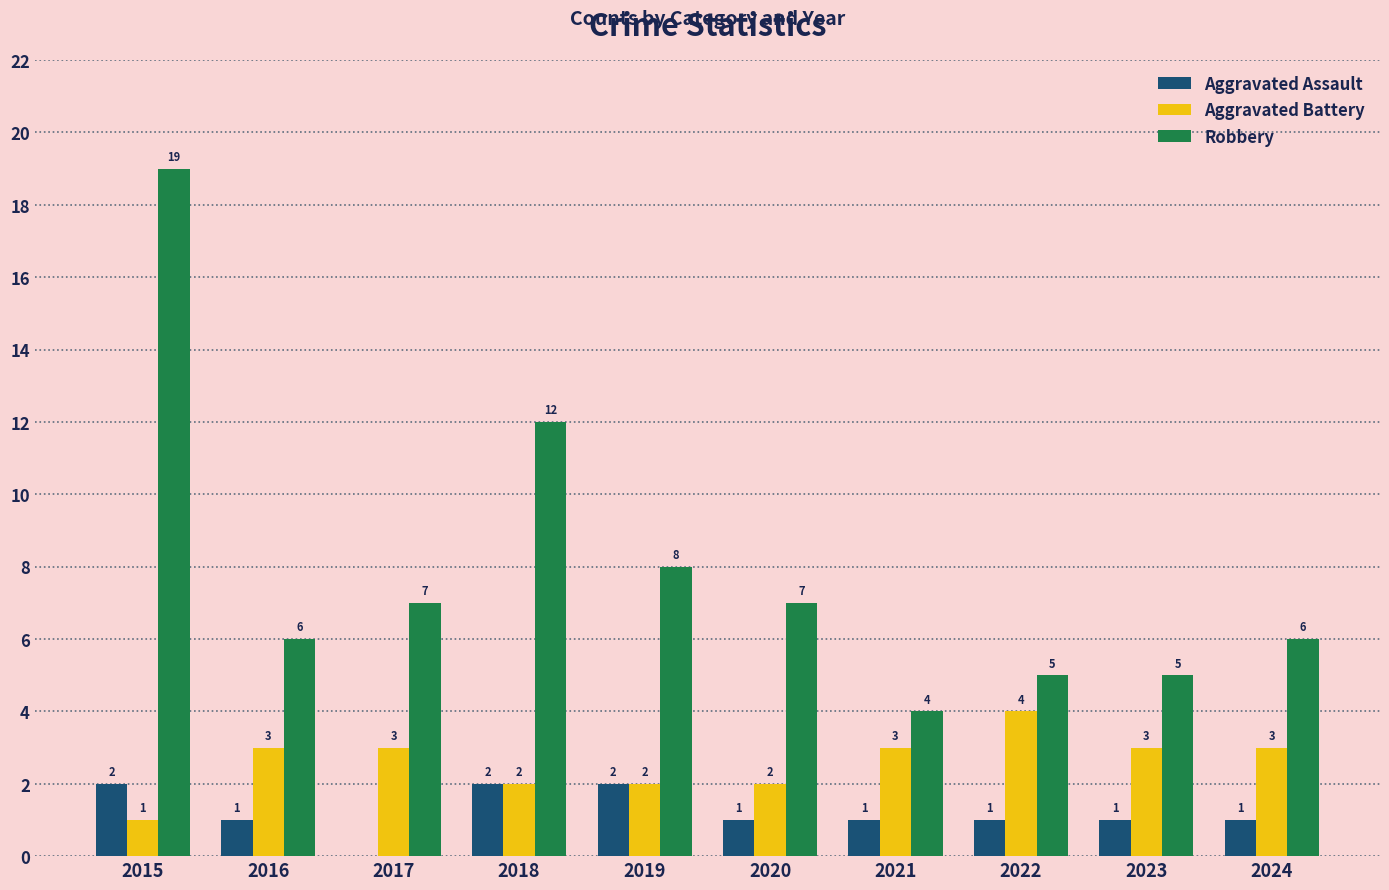

True or false: Robbery has a value of 5 at 2022.

True